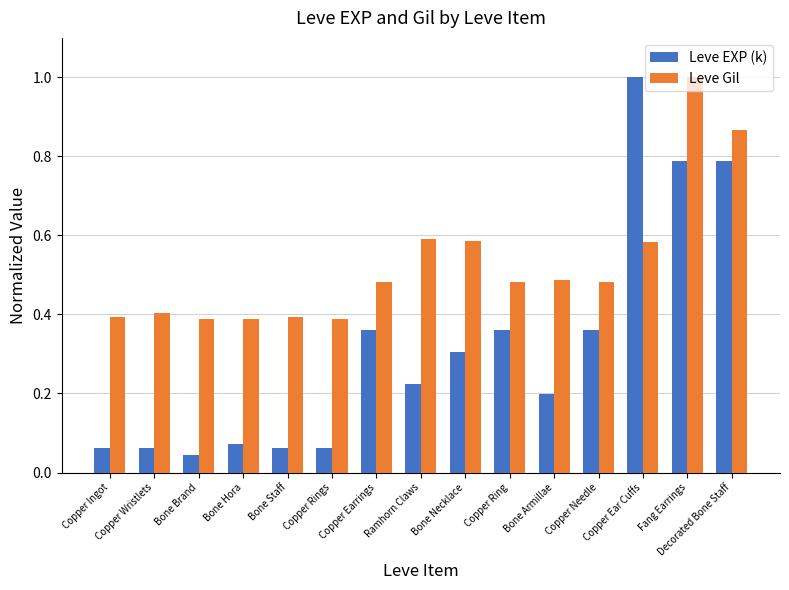

What is the sum of all Leve EXP (k) values?

4.8